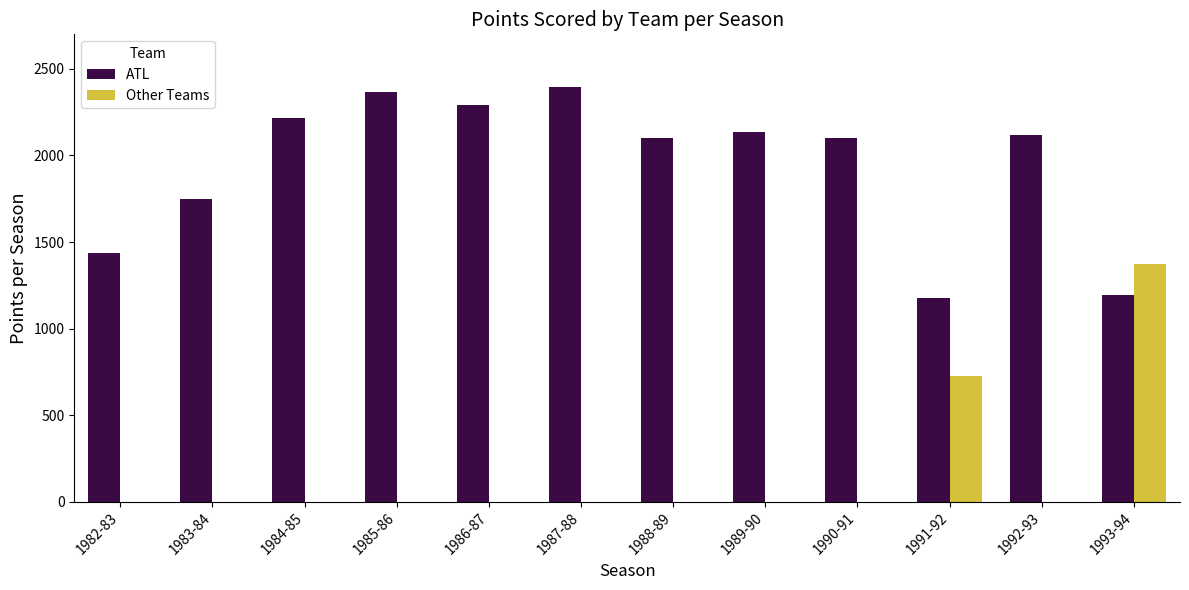

Does the chart contain stacked bars?

No